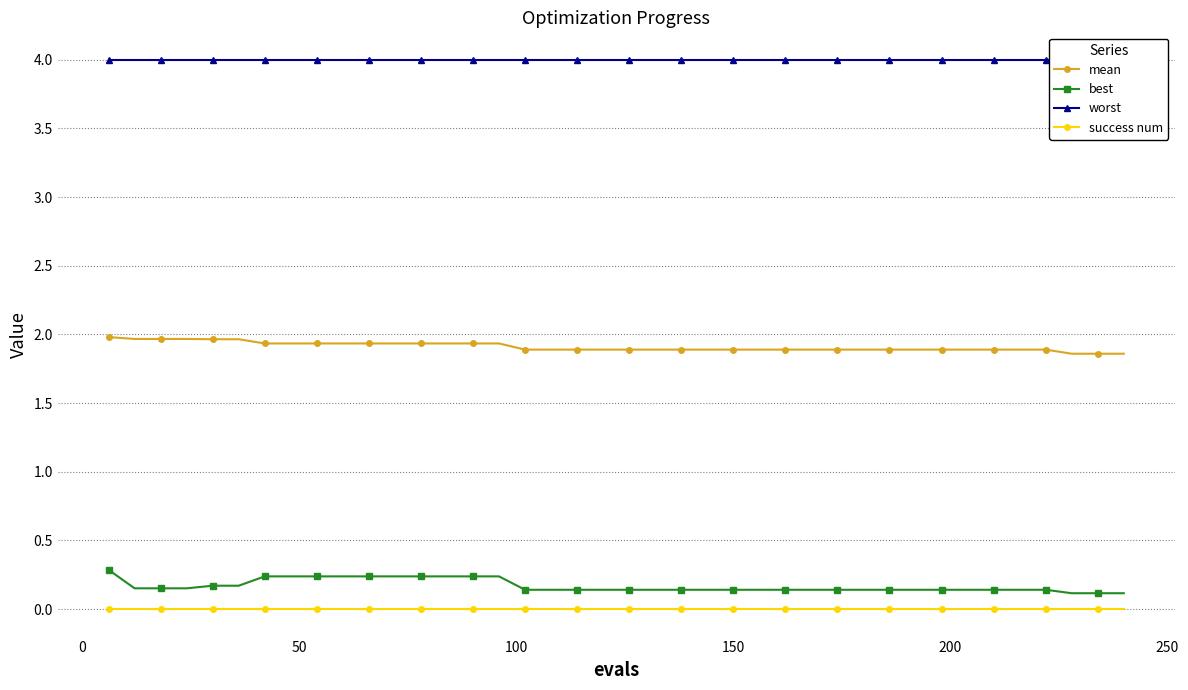

True or false: mean and best intersect in this chart.

False